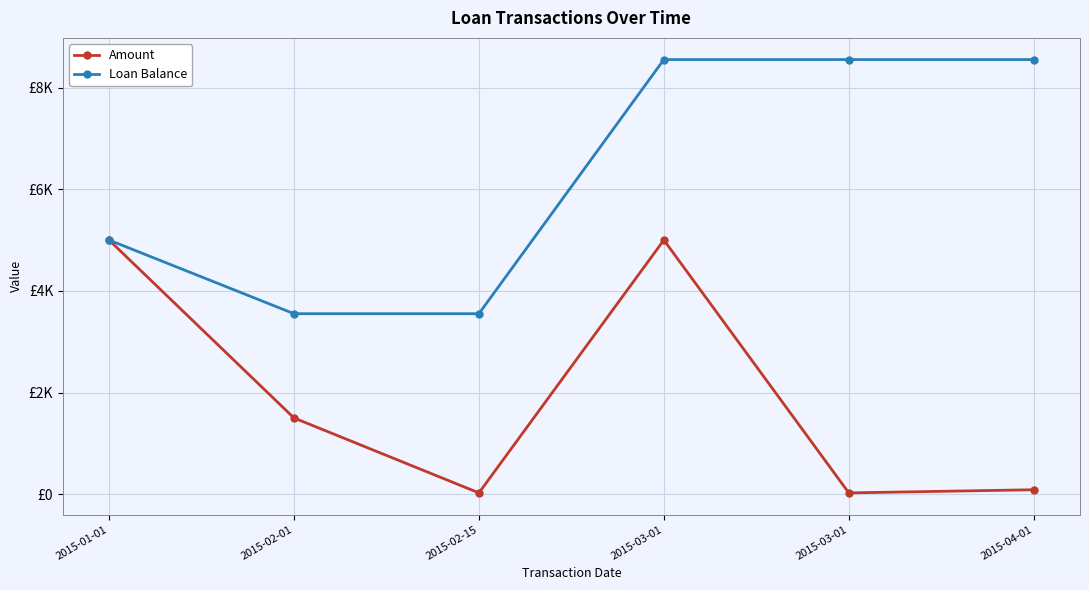

Reading right to left, extract all data points from this chart.

Amount: 2015-04-01=87.2	2015-03-01=25.2	2015-03-01=5000.0	2015-02-15=25.2	2015-02-01=1500.0	2015-01-01=5000.0
Loan Balance: 2015-04-01=8551.0	2015-03-01=8551.0	2015-03-01=8551.0	2015-02-15=3551.0	2015-02-01=3551.0	2015-01-01=5000.0